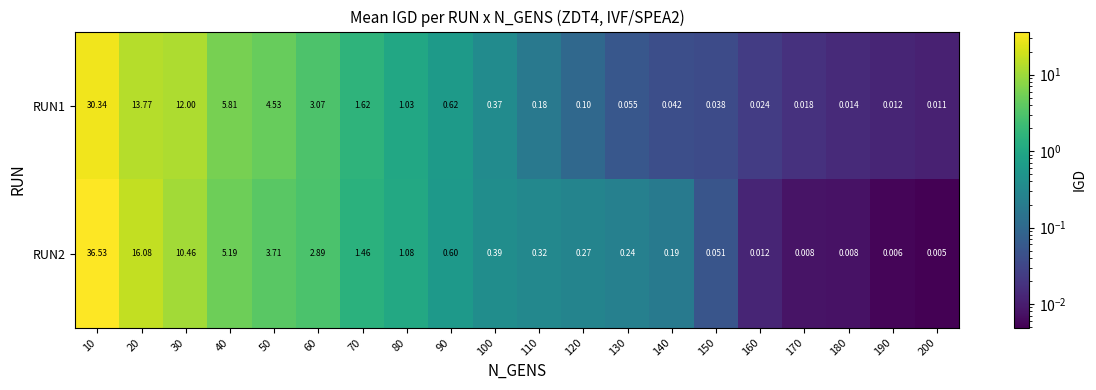

Is the value of RUN2 at 140 greater than the value of RUN1 at 160?

Yes